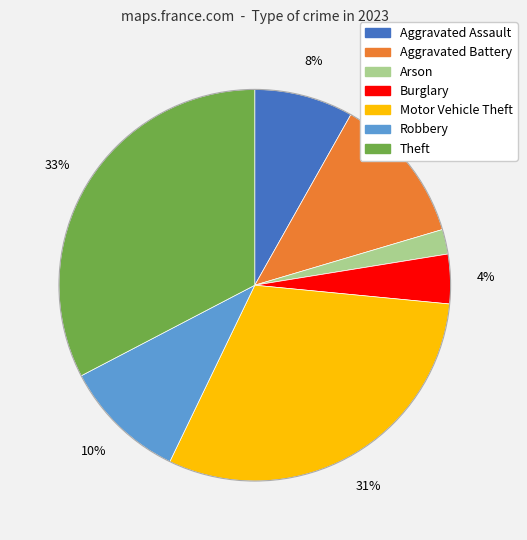

Do Robbery and Arson together represent more than half of the pie?

No